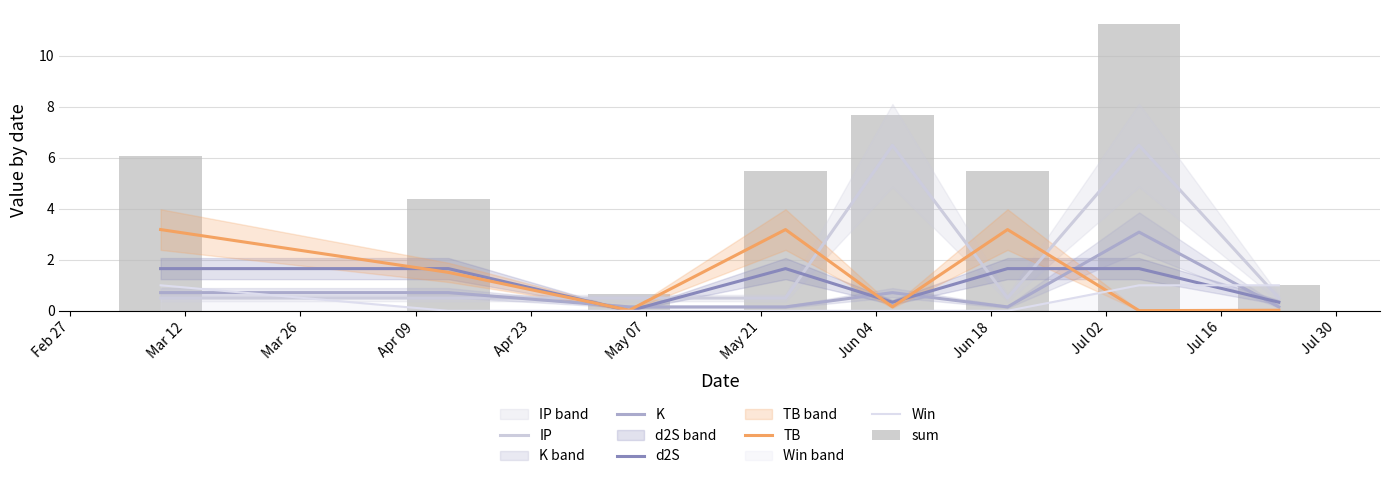

What position from the left is Feb 27?

1